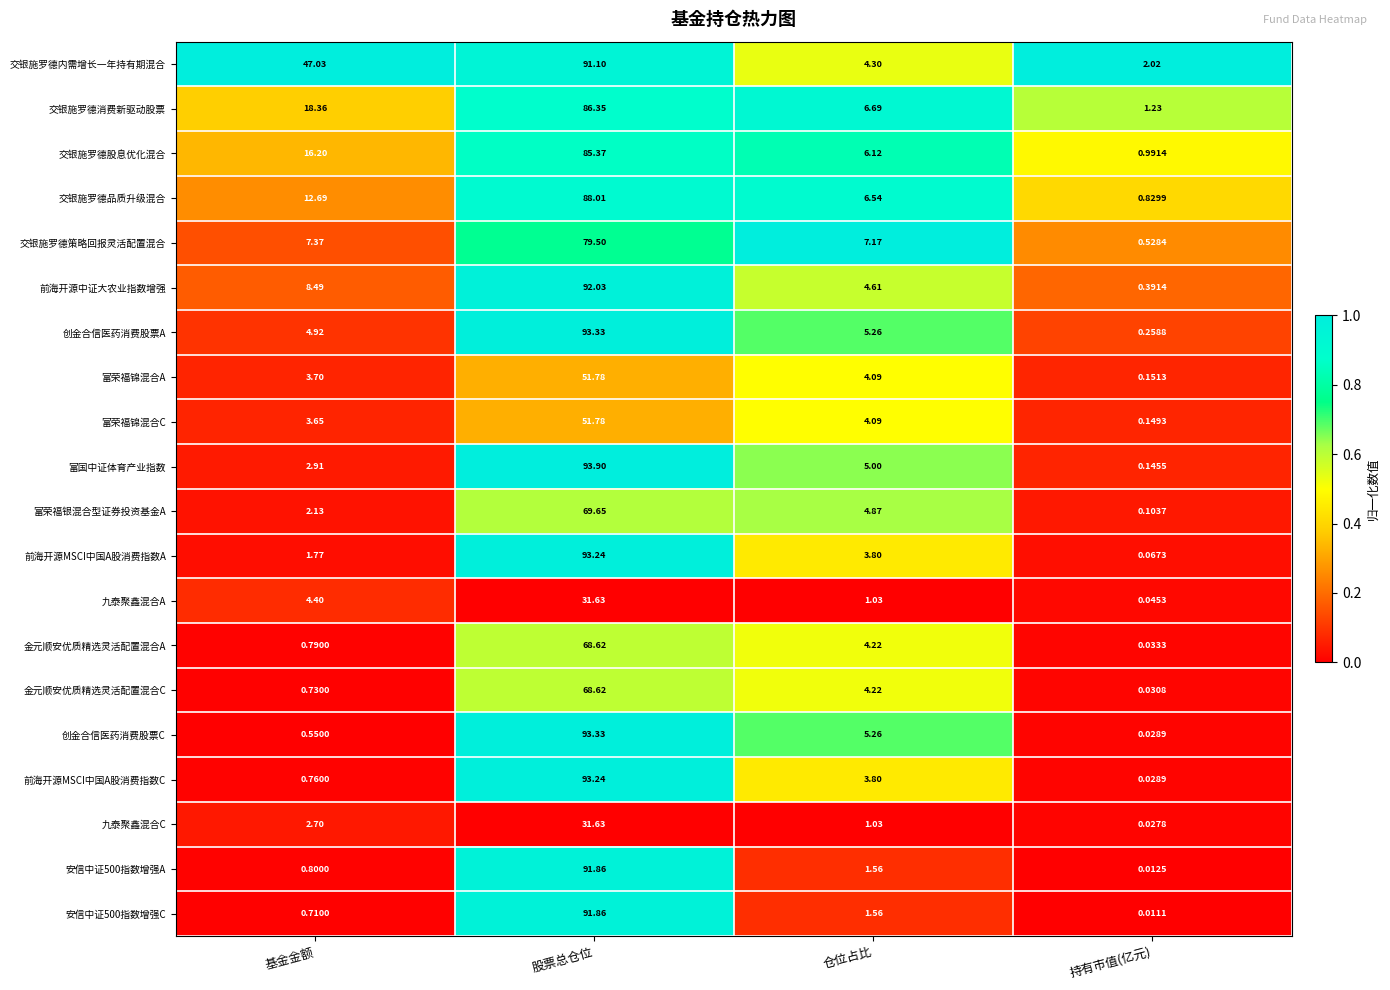

Rank the categories by 富荣福锦混合A value from highest to lowest.

股票总仓位, 仓位占比, 基金金额, 持有市值(亿元)